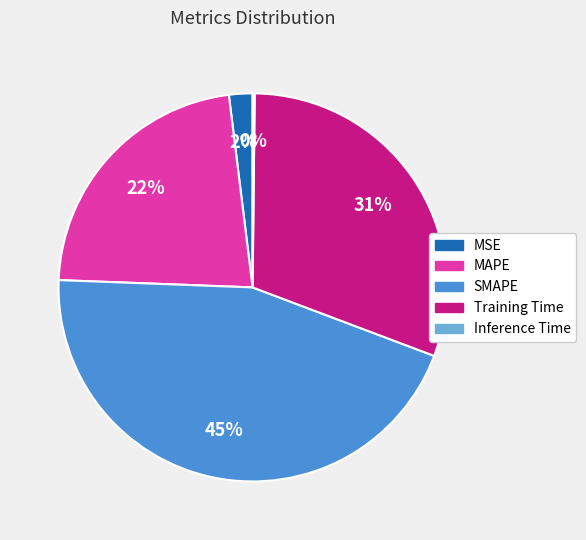

Is the sum of MSE and Training Time greater than half?

No